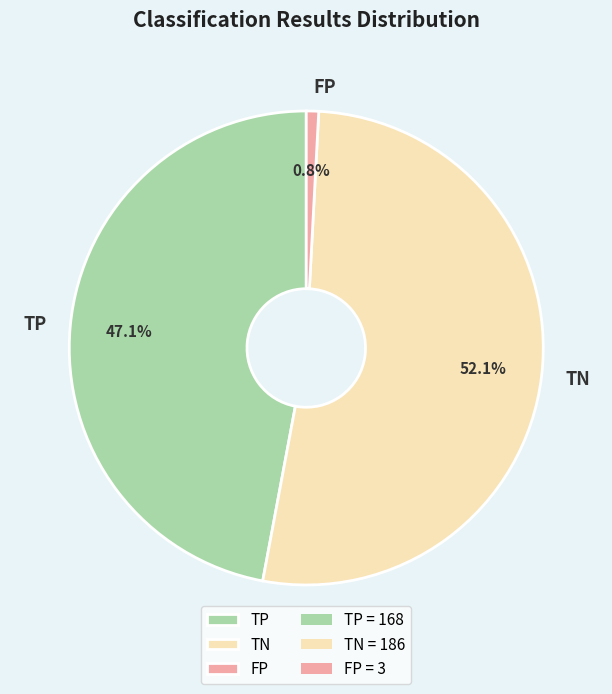

Rank the categories by value from lowest to highest.

FP, TP, TN